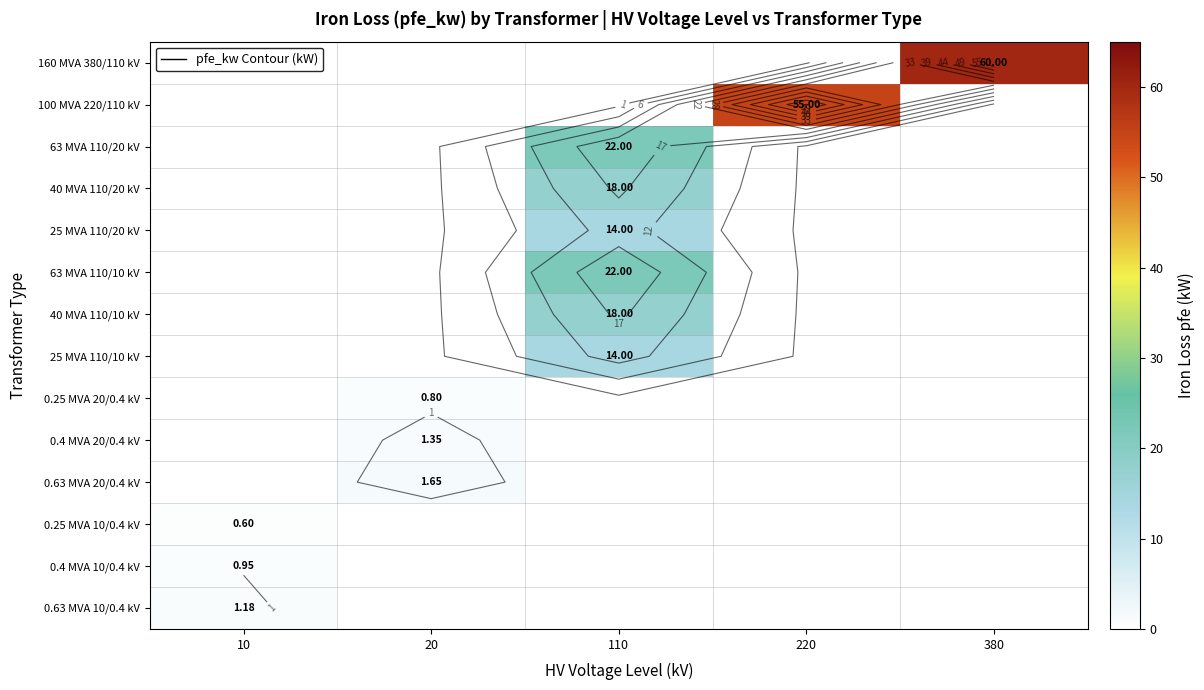

Rank the series at 20 from lowest to highest value.

160 MVA 380/110 kV, 100 MVA 220/110 kV, 63 MVA 110/20 kV, 40 MVA 110/20 kV, 25 MVA 110/20 kV, 63 MVA 110/10 kV, 40 MVA 110/10 kV, 25 MVA 110/10 kV, 0.25 MVA 10/0.4 kV, 0.4 MVA 10/0.4 kV, 0.63 MVA 10/0.4 kV, 0.25 MVA 20/0.4 kV, 0.4 MVA 20/0.4 kV, 0.63 MVA 20/0.4 kV